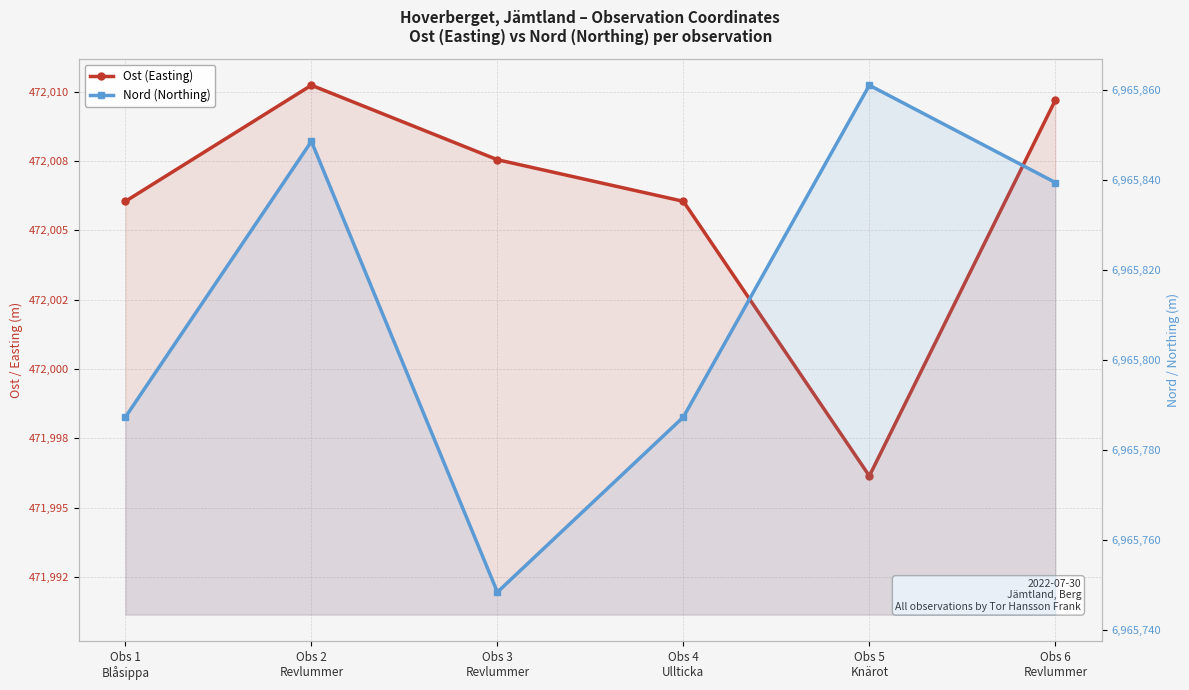

What is the sum of all Nord (Northing) values?

41794871.9